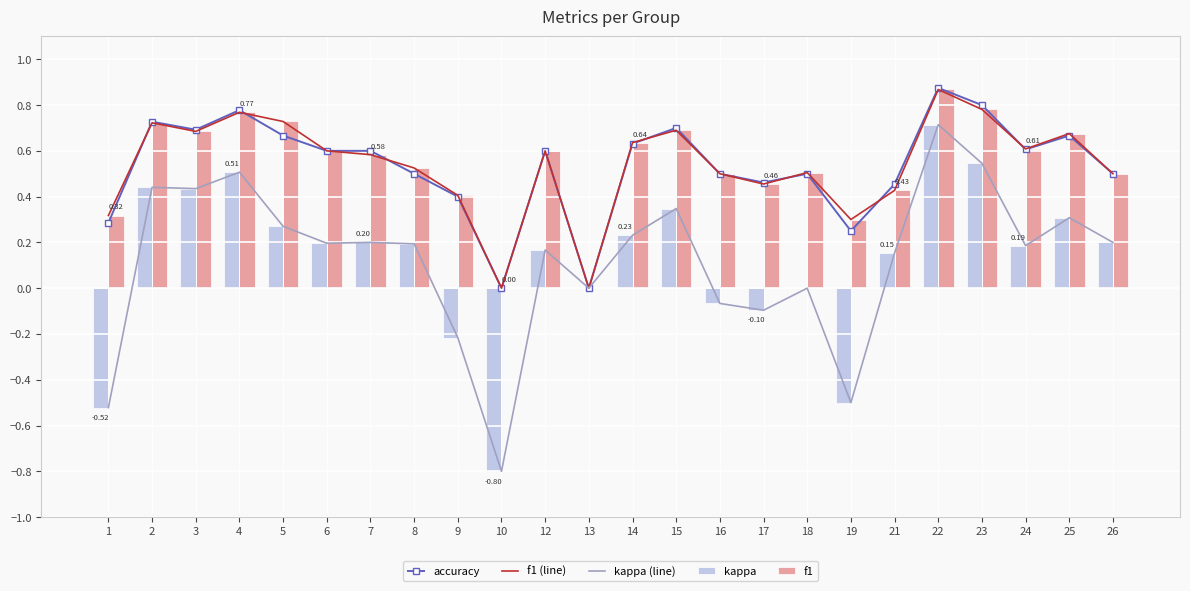

Count the accuracy values in the range 0 to 1.

24